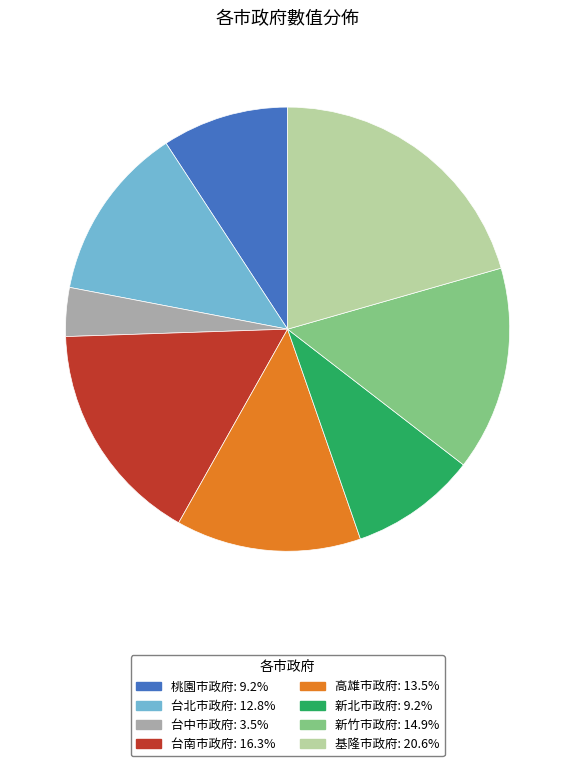

How many slices are in this pie chart?

8